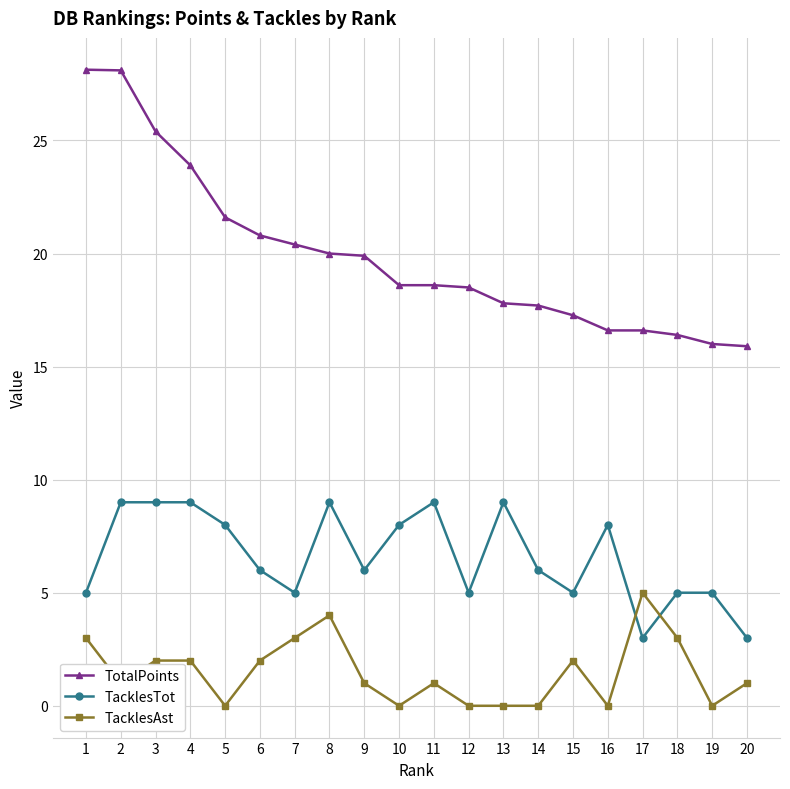

What is the difference between the highest and lowest values at 18?

13.4